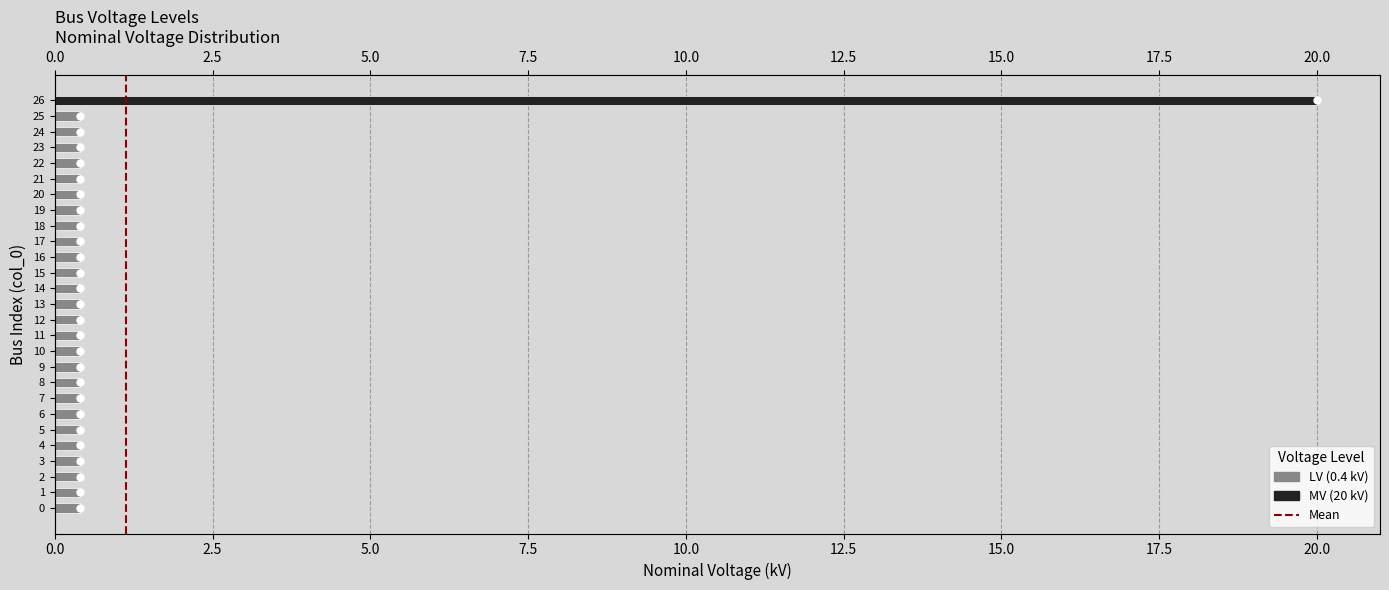

Reading left to right, transcribe all the data shown in this chart.

0.4	0.4	0.4	0.4	0.4	0.4	0.4	0.4	0.4	0.4	0.4	0.4	0.4	0.4	0.4	0.4	0.4	0.4	0.4	0.4	0.4	0.4	0.4	0.4	0.4	0.4	20.0